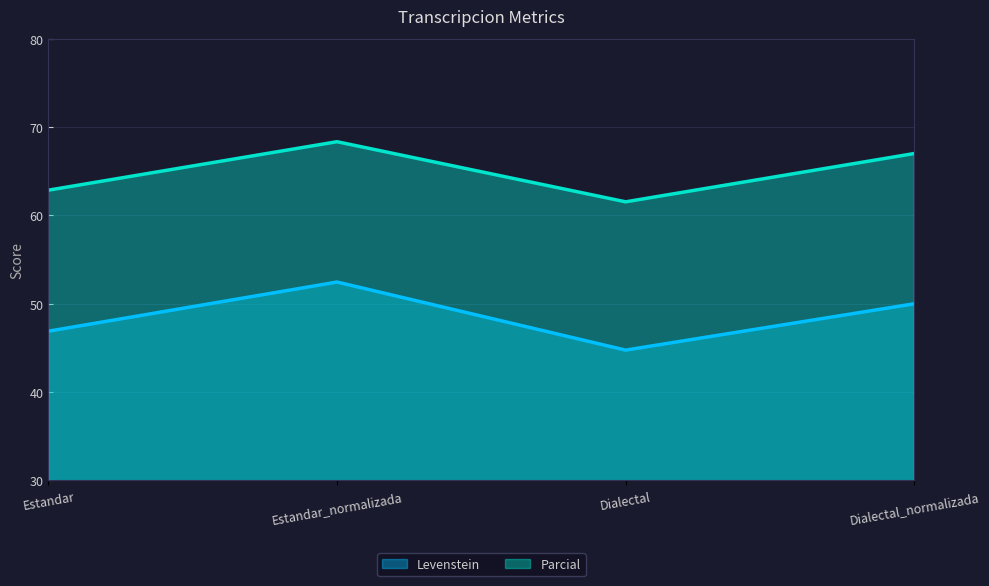

Is it true that Parcial equals 115.4 at Dialectal_normalizada?

False